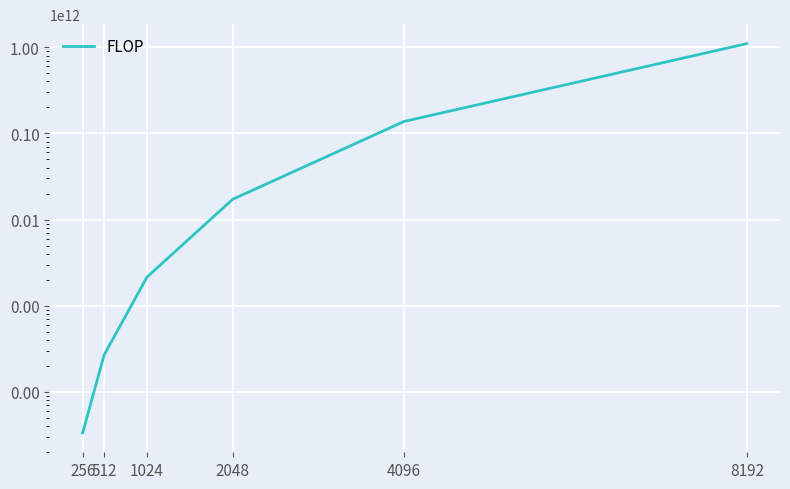

Rank the categories by value from lowest to highest.

256, 512, 1024, 2048, 4096, 8192